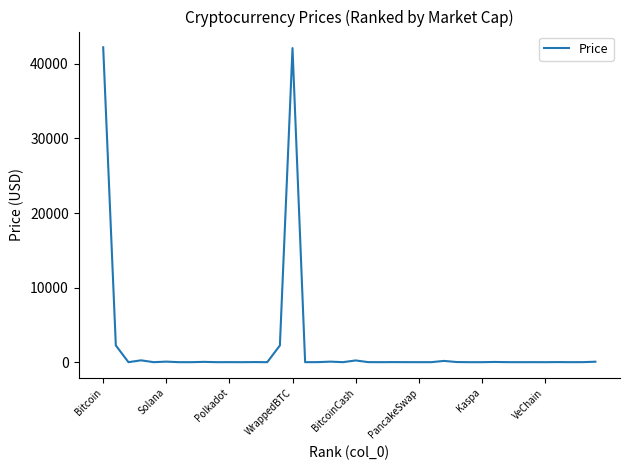

What is the greatest value displayed?

42229.4